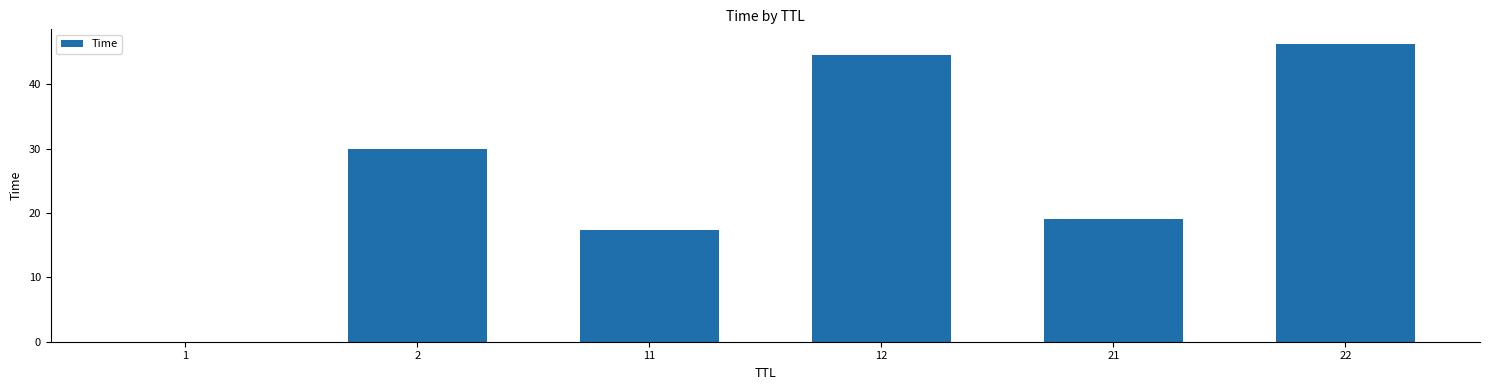

Read the value at 21.

19.1